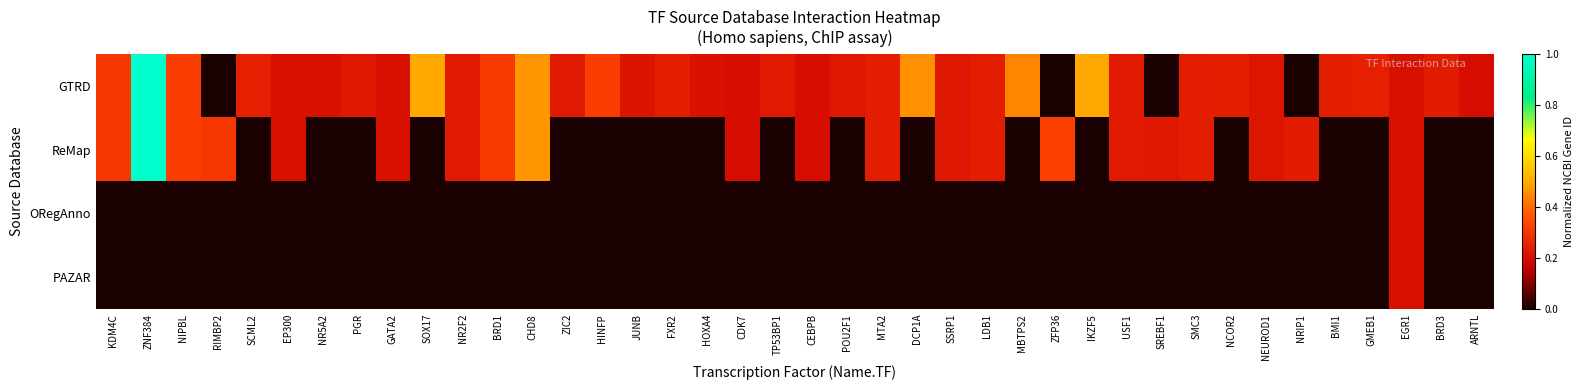

Which series has the largest total across all categories?

GTRD